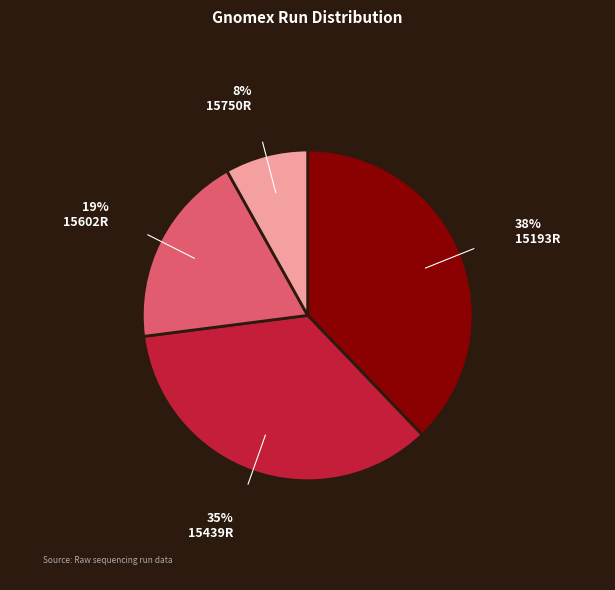

To the nearest percent, what is the average slice percentage?

25%